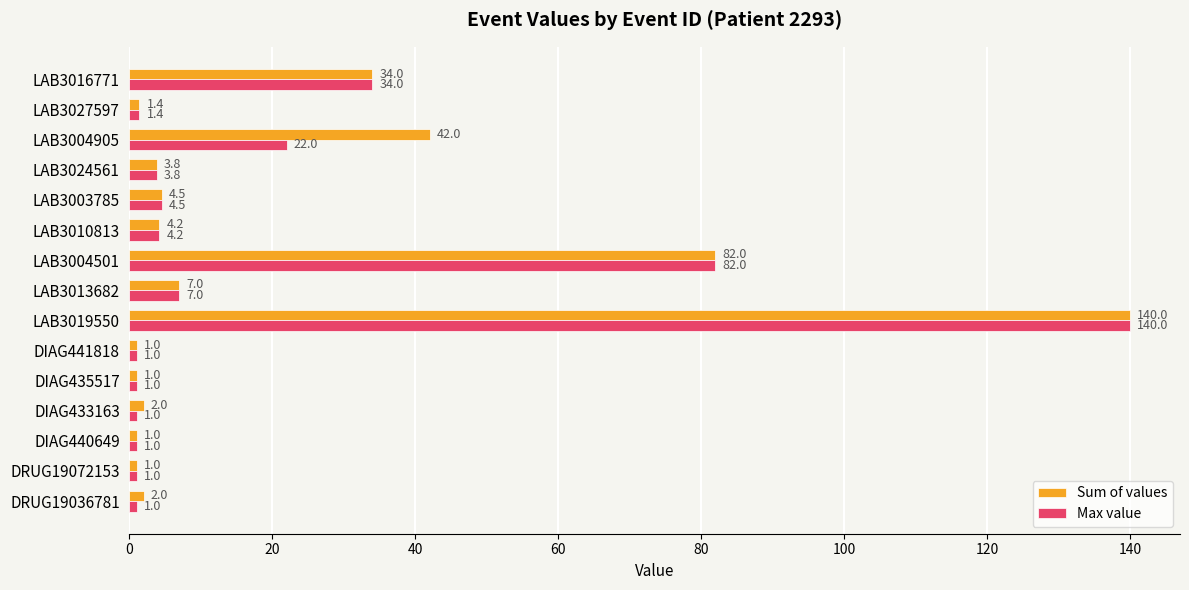

The Max value series shows 20.2 at LAB3016771. True or false?

False